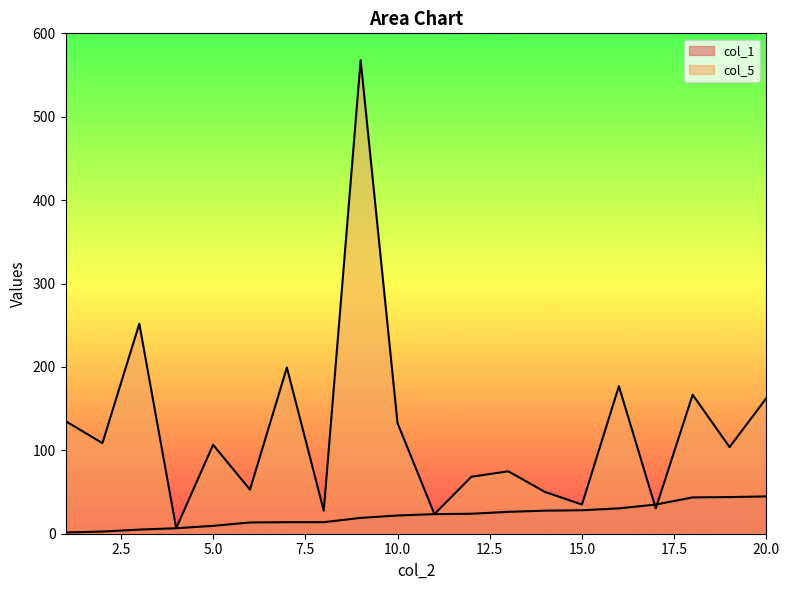

Where do col_5 and col_1 first cross each other?

16 and 17